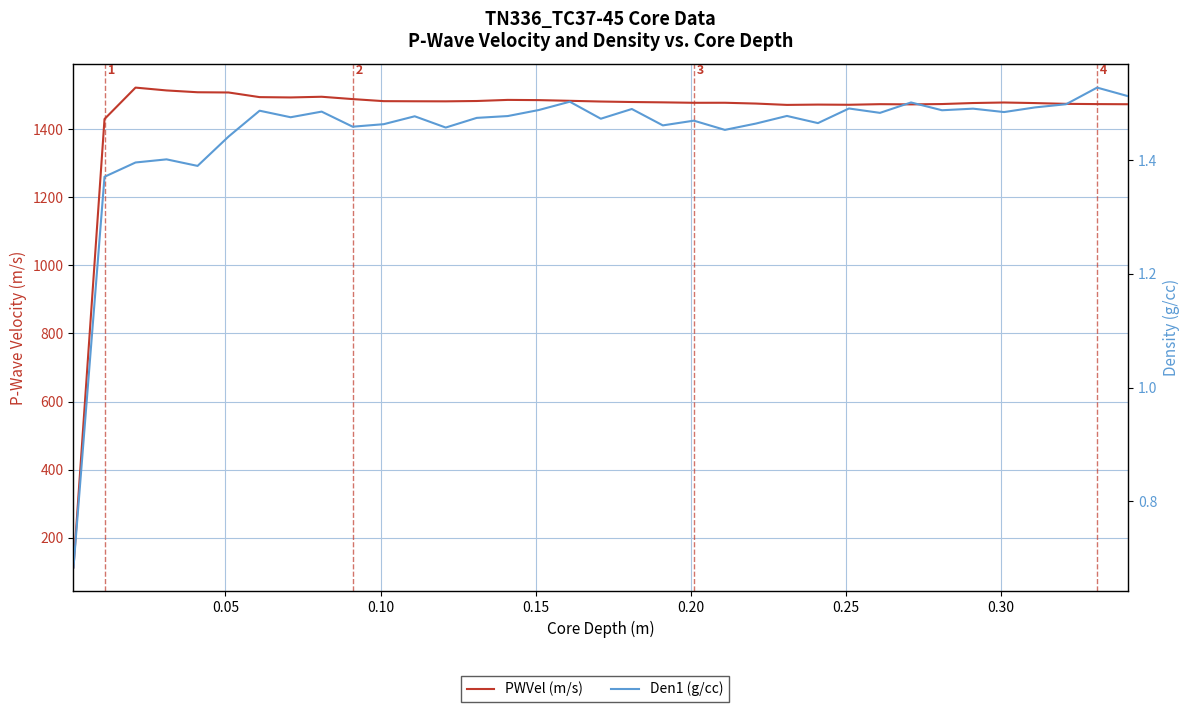

What is the lowest value of the PWVel (m/s) series?

112.4